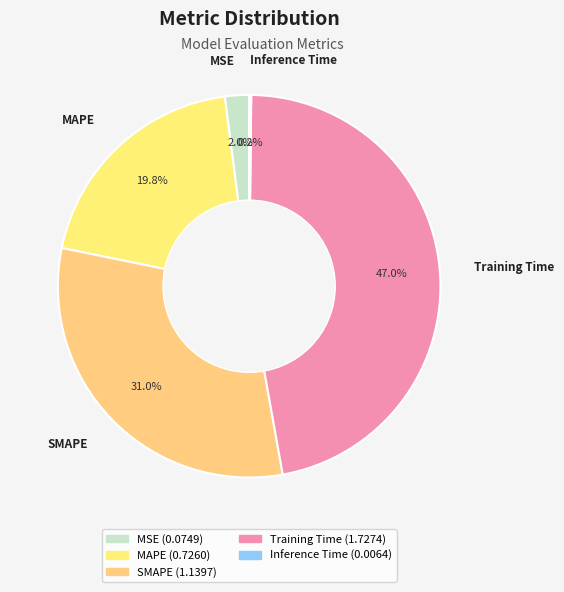

How much of the chart is everything except SMAPE?

69.0%